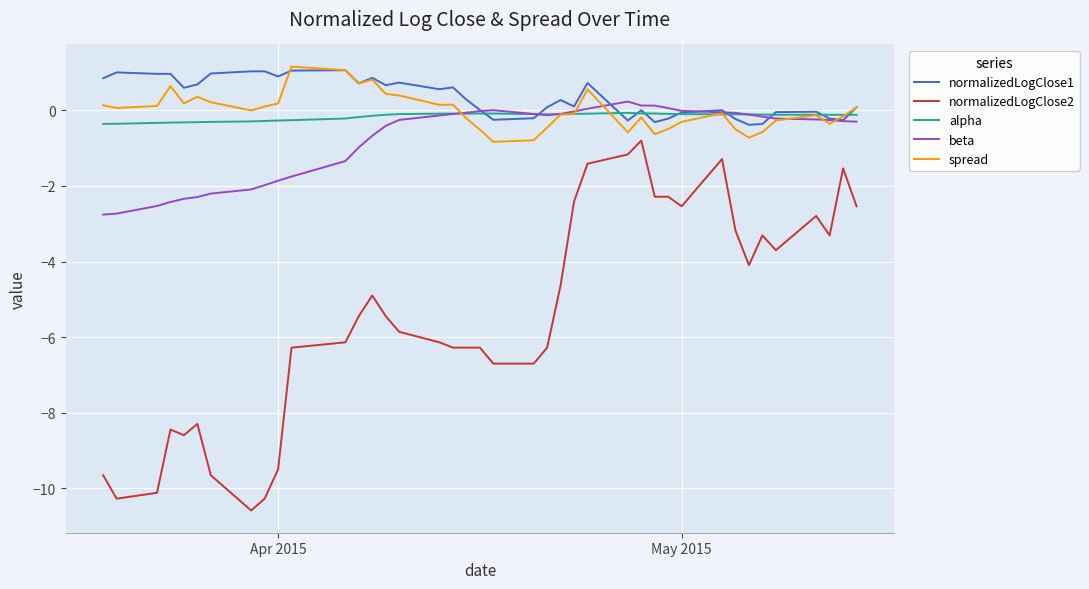

True or false: beta and normalizedLogClose2 cross at least once.

False